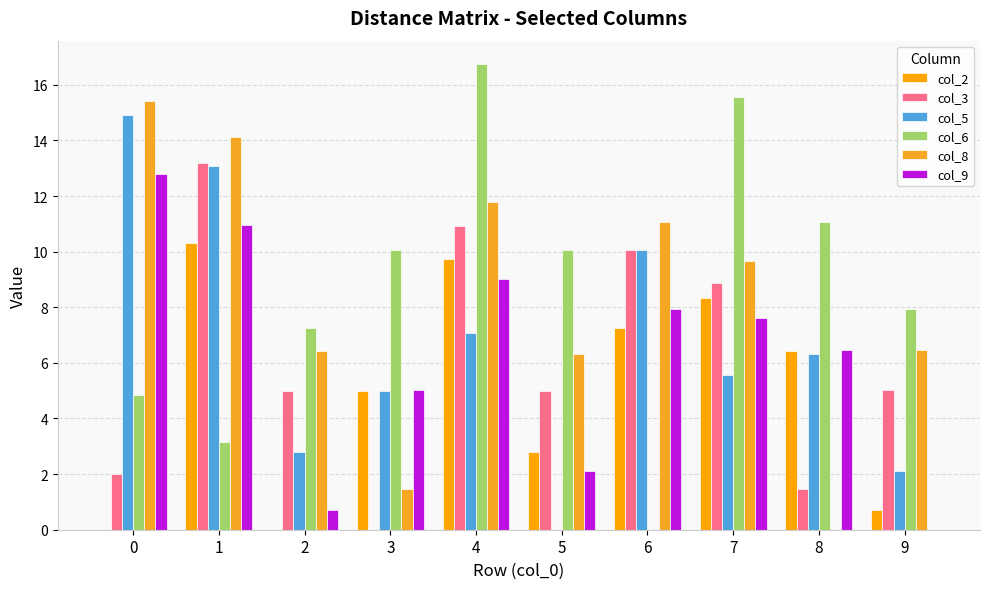

What is the difference between the second highest and second lowest values in the col_2 series?

9.7